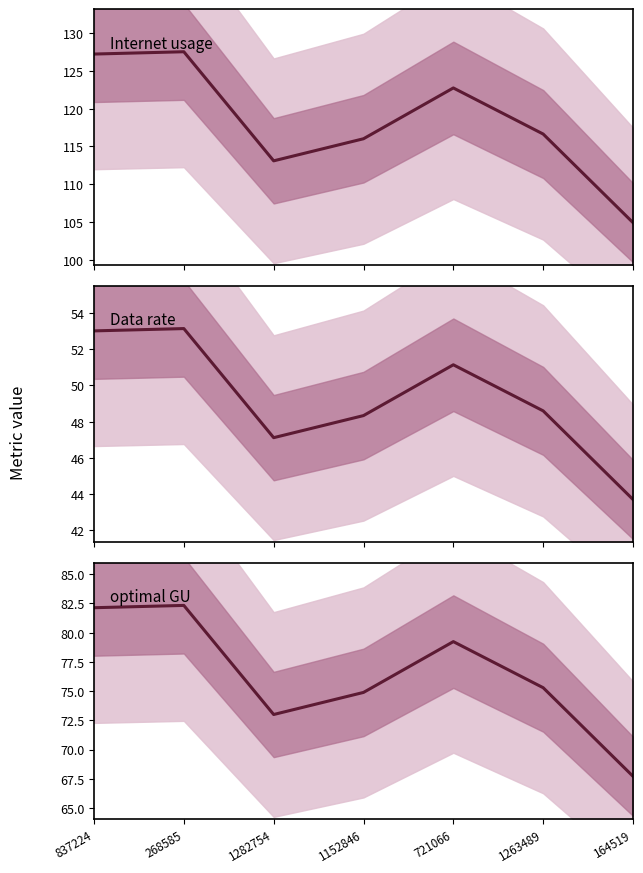

Between 1282754 and 1152846, which series saw the biggest shift?

Internet usage